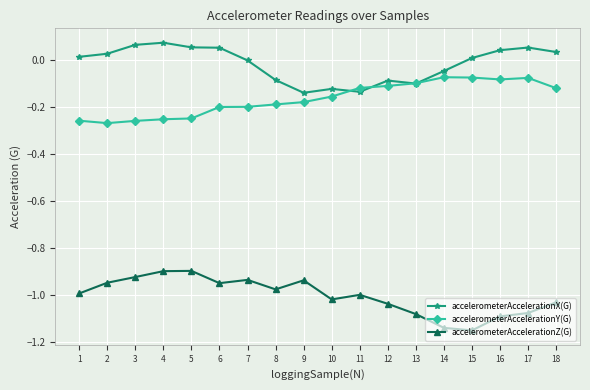

What is the difference between the maximum and second lowest values in the accelerometerAccelerationZ(G) series?

0.2